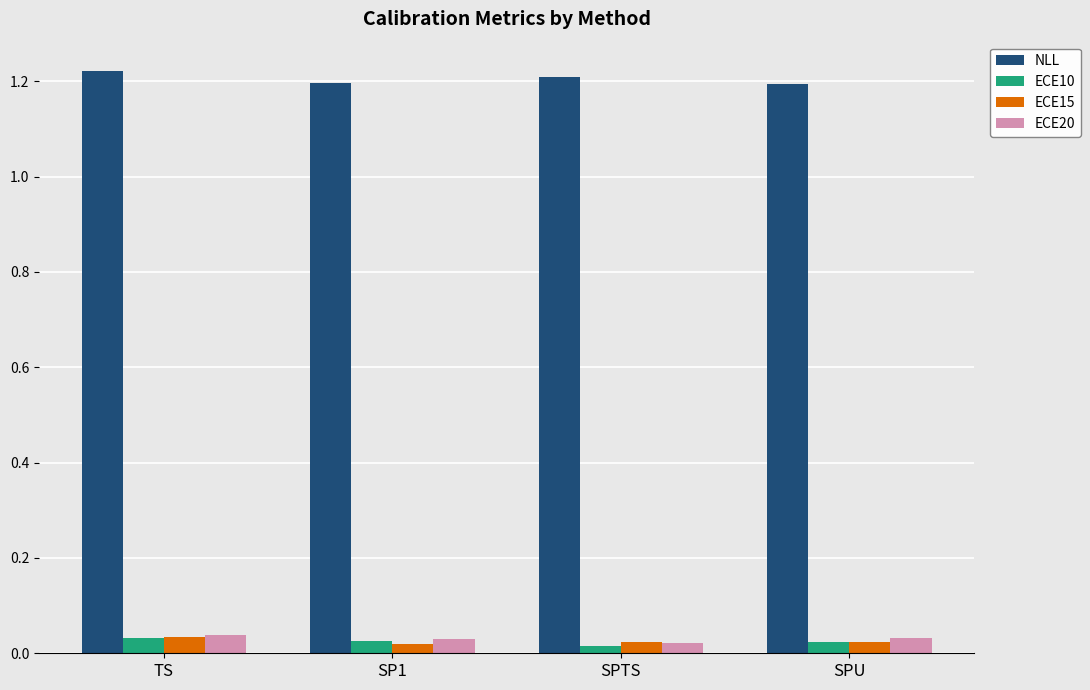

What position from the right is SP1?

3